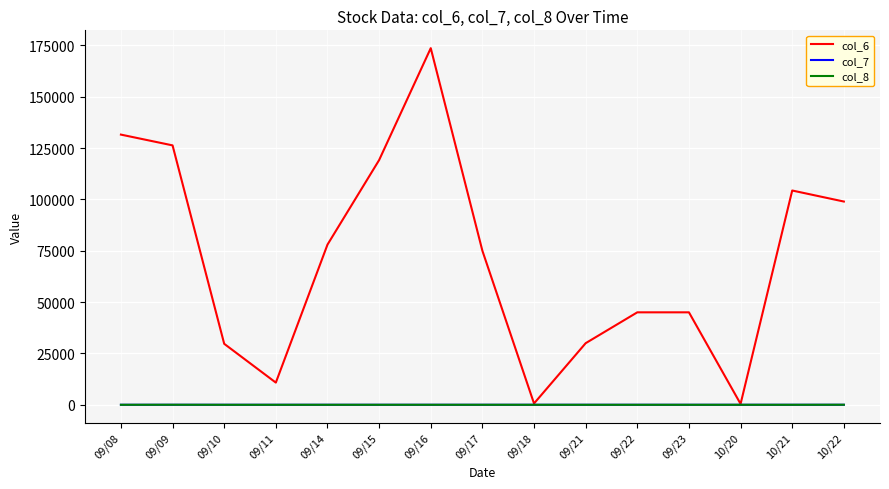

Which series has the largest total across all categories?

col_6